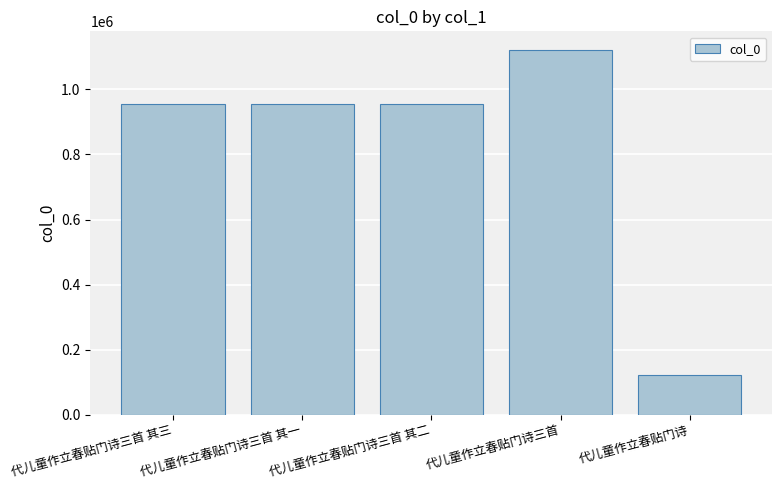

What is the approximate value at 代儿童作立春贴门诗三首 其三, to the nearest 50?

955650